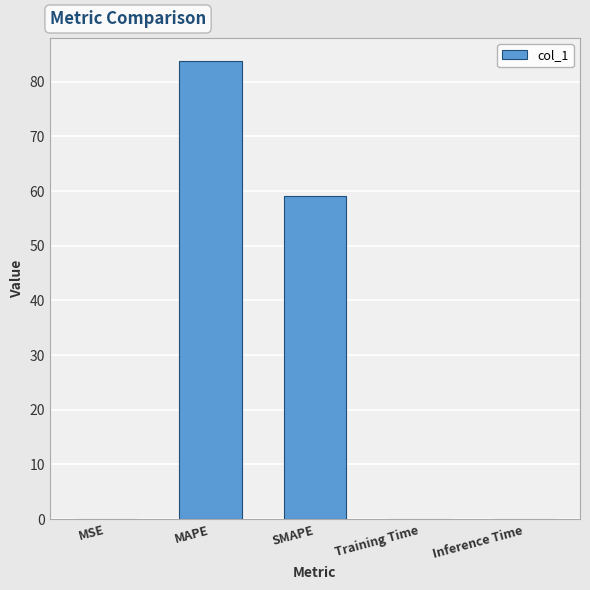

The value at MAPE is 47.6. True or false?

False